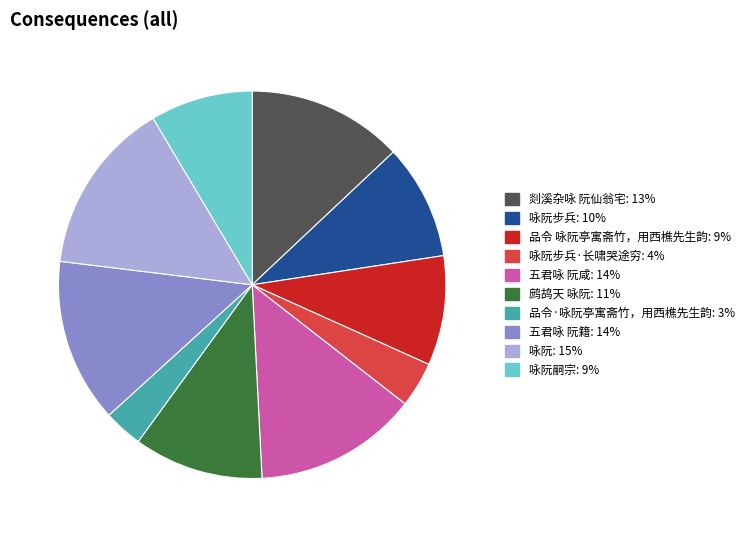

Is there a majority slice in this chart?

No